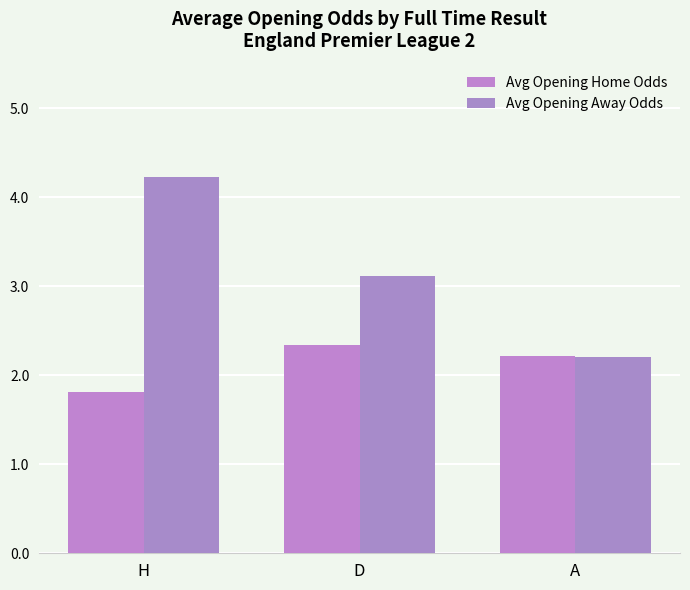

What position from the right is H?

3